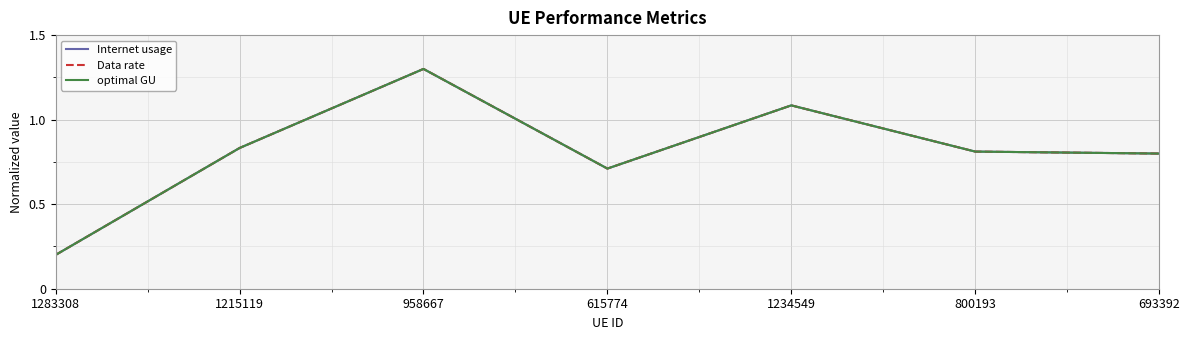

What is the value of the Internet usage point at the 7th from the left?

0.8